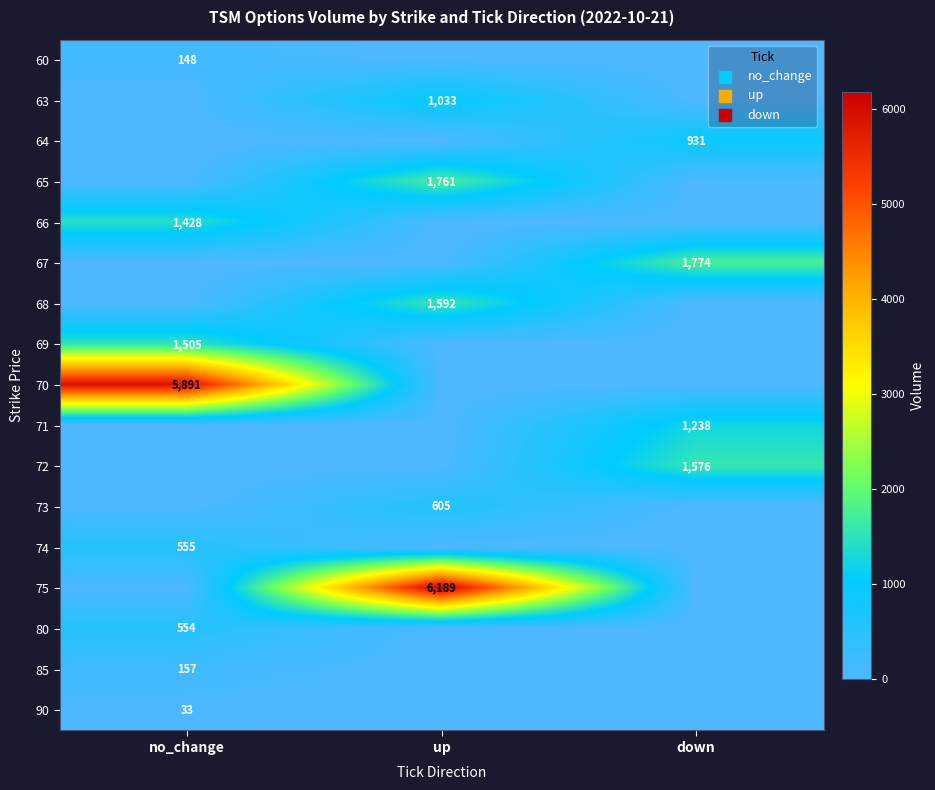

True or false: 90 has a value of 13 at no_change.

False